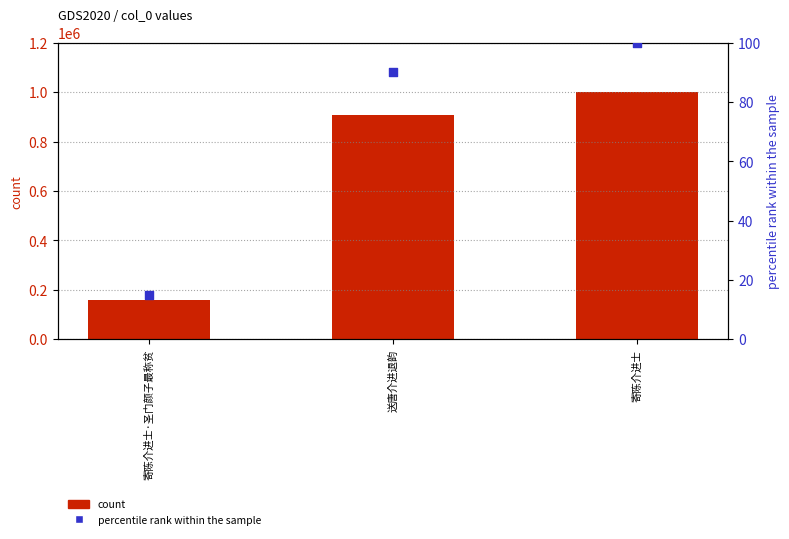

Which series has the largest total across all categories?

count